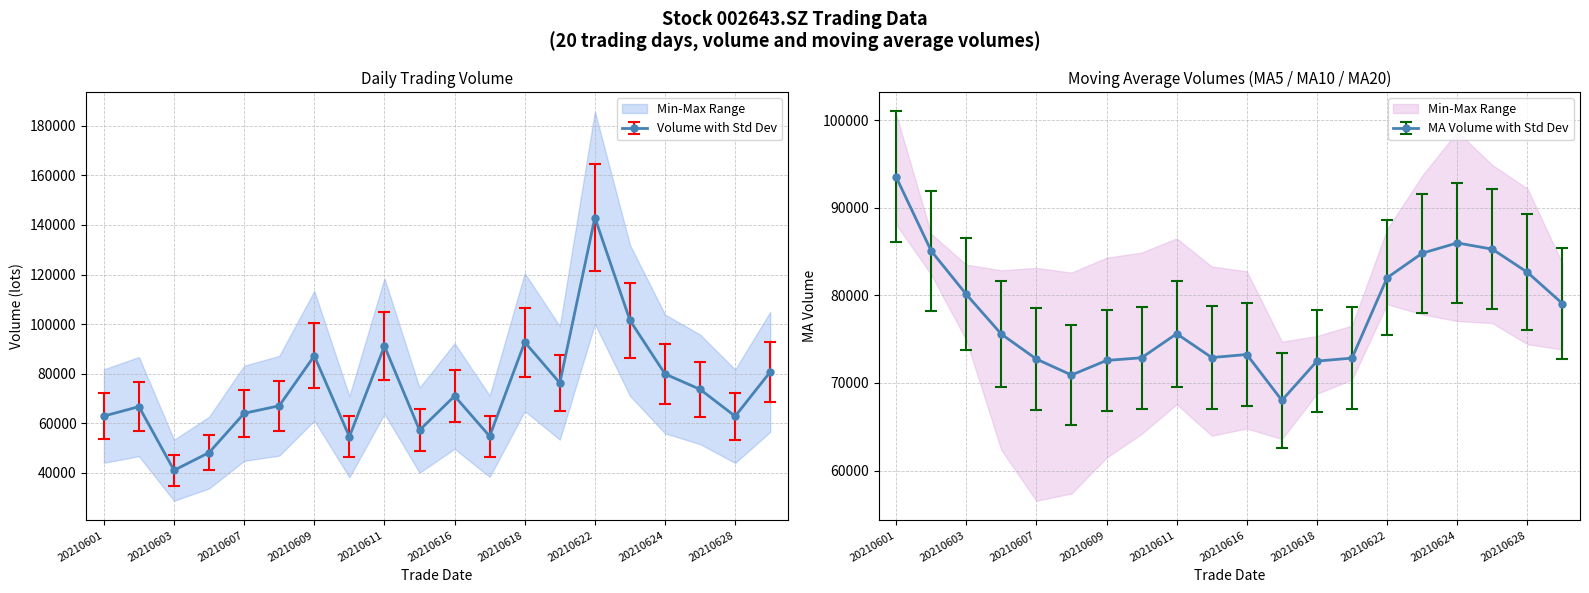

What is the maximum value for vol?

142969.4